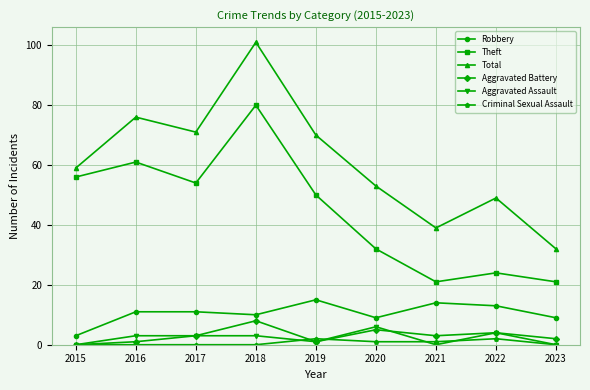

Count the number of categories in the chart.

9